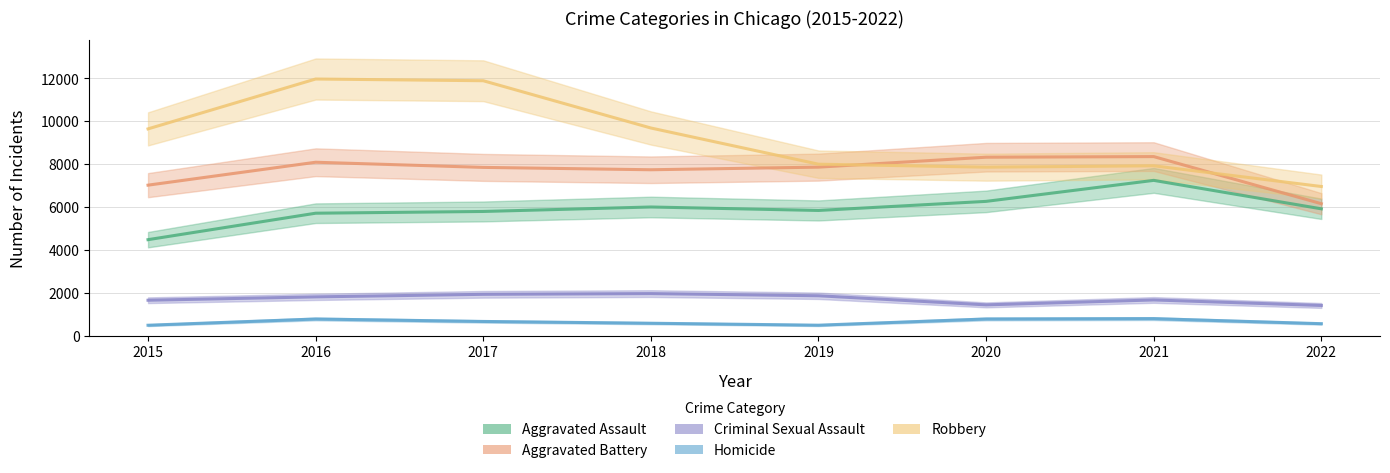

How many values in the Criminal Sexual Assault series exceed 1816?

3